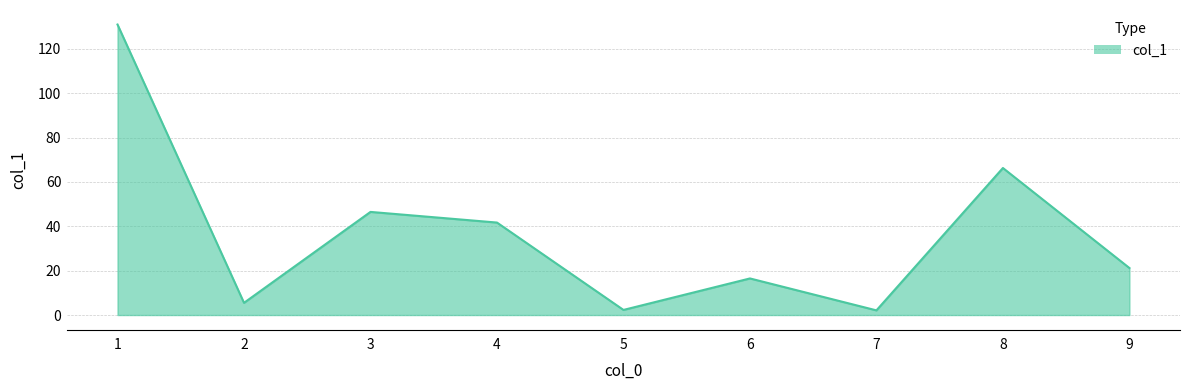

The value at 9 is 30.1. True or false?

False